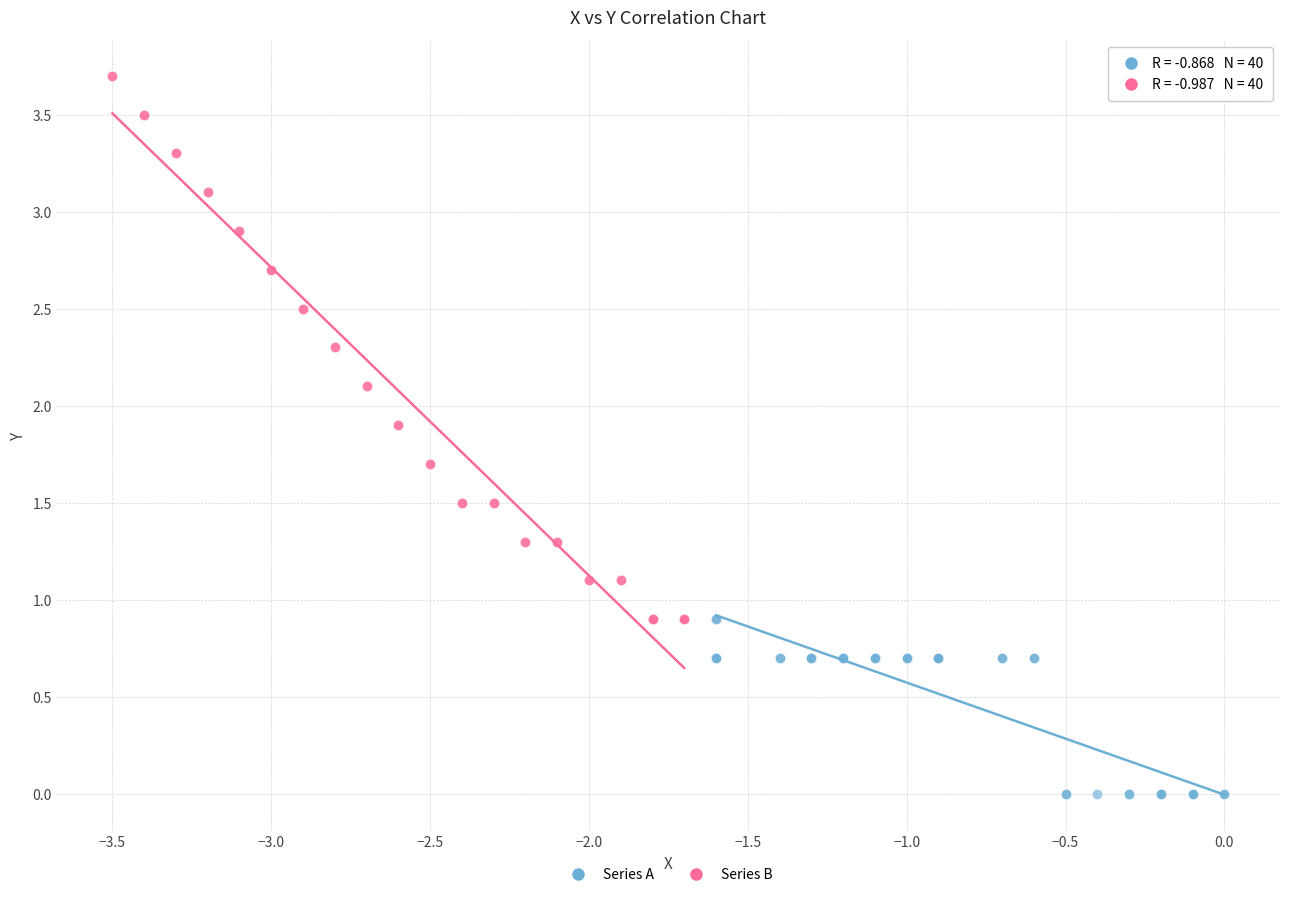

Which series contains the highest Y value?

Series B